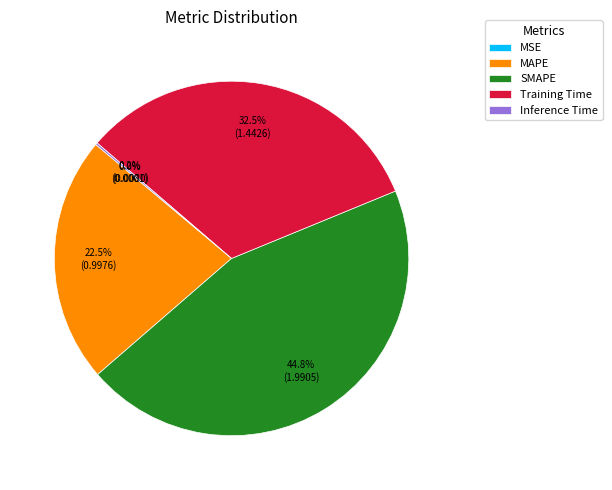

How much of the chart is everything except Training Time?

67.5%